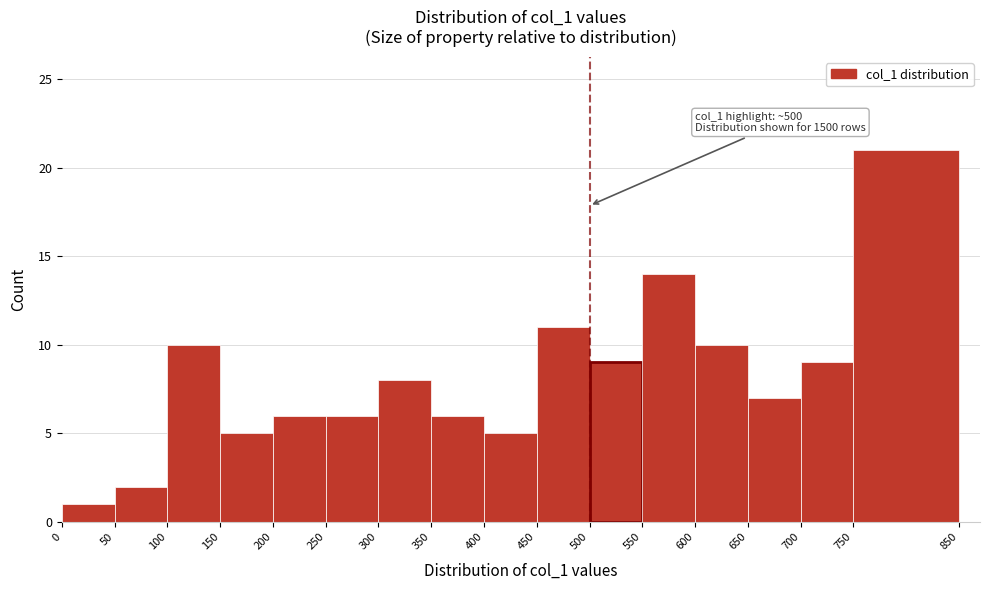

Which range on the x-axis has the tallest bar?

750 to 850